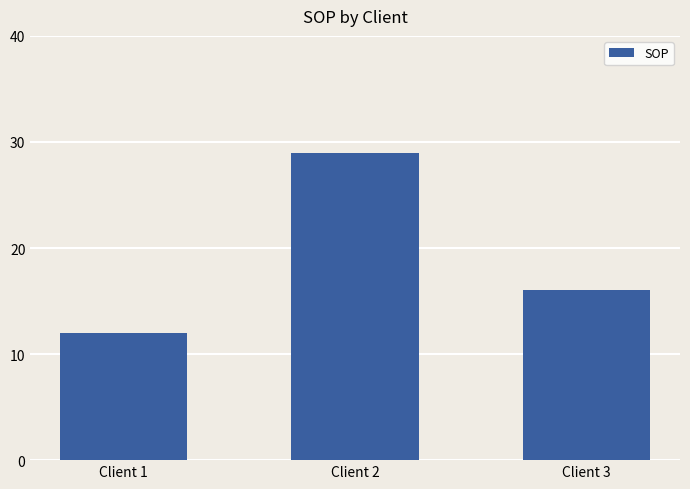

Reading left to right, transcribe all the data shown in this chart.

12	29	16